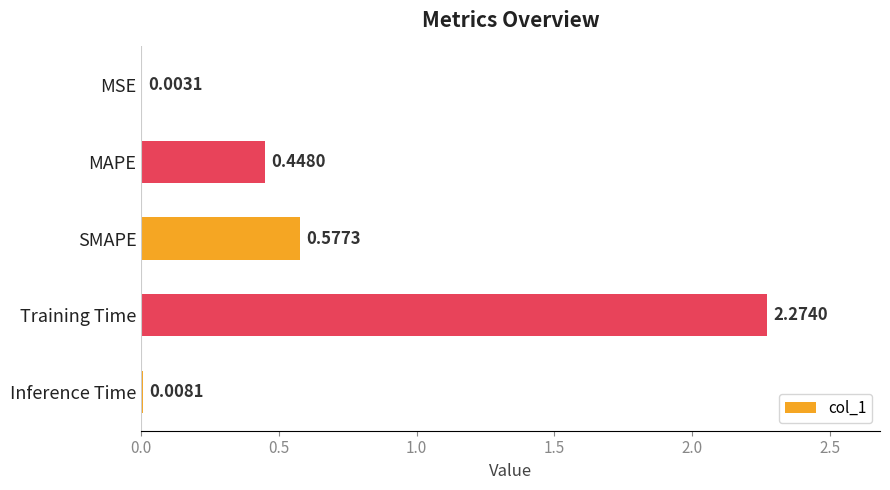

Which has a higher value, Training Time or MAPE?

Training Time